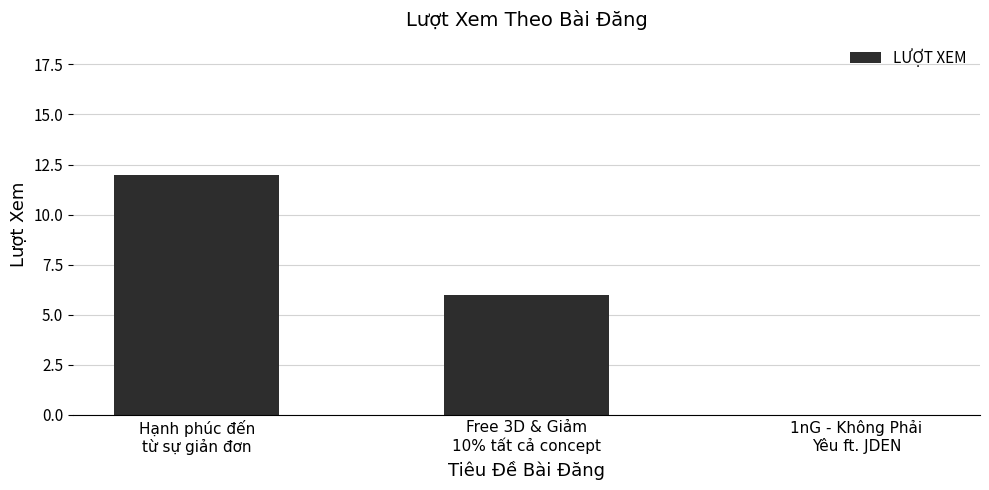

Is it true that the value at Free 3D & Giảm
10% tất cả concept is 6?

True